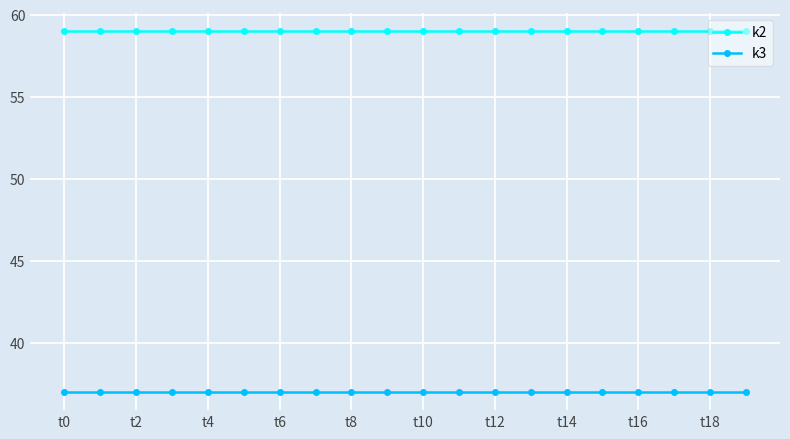

List the series in order of their peak value, highest first.

k2, k3